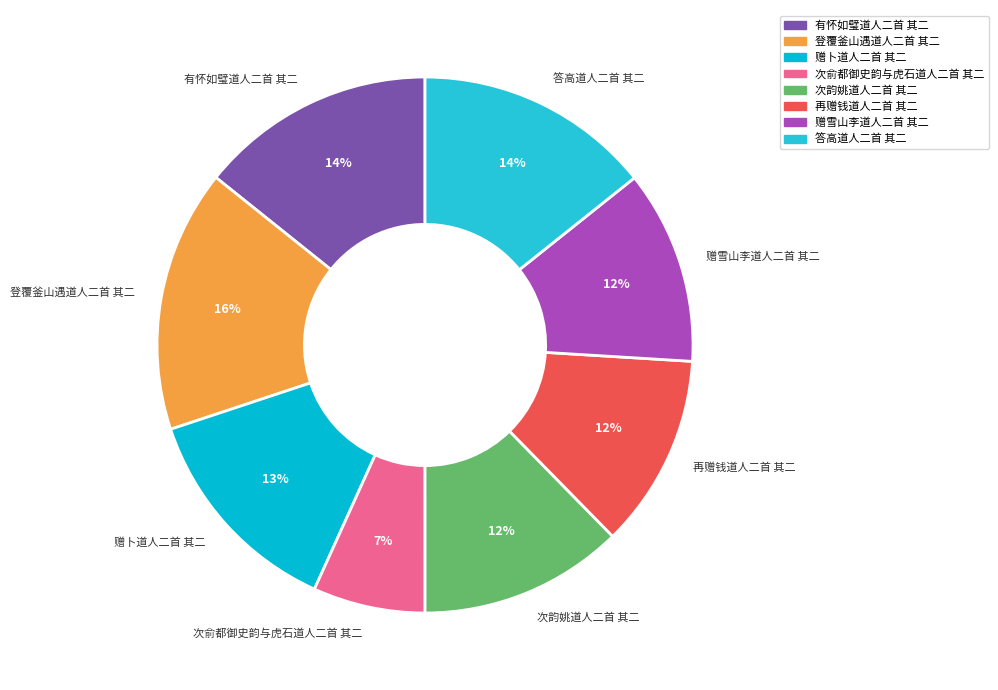

To the nearest percent, what portion does 赠卜道人二首 其二 represent?

13%